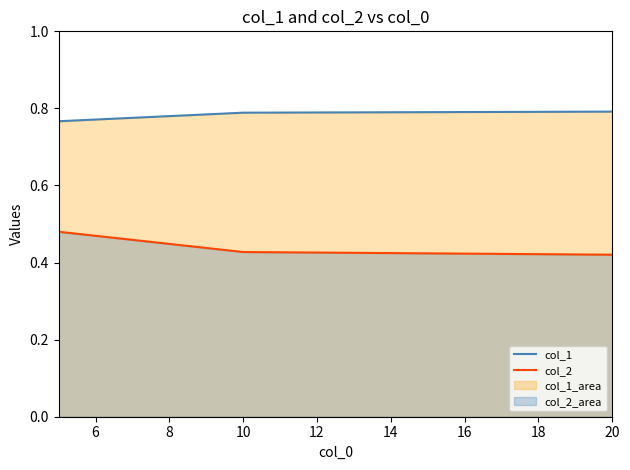

How many col_1 values are between 0 and 1?

3